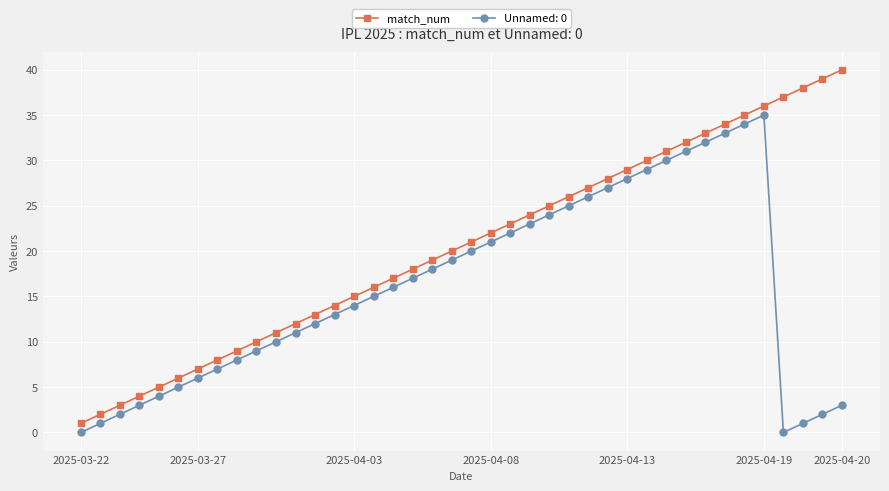

Does the chart display data point markers on the line(s)?

Yes